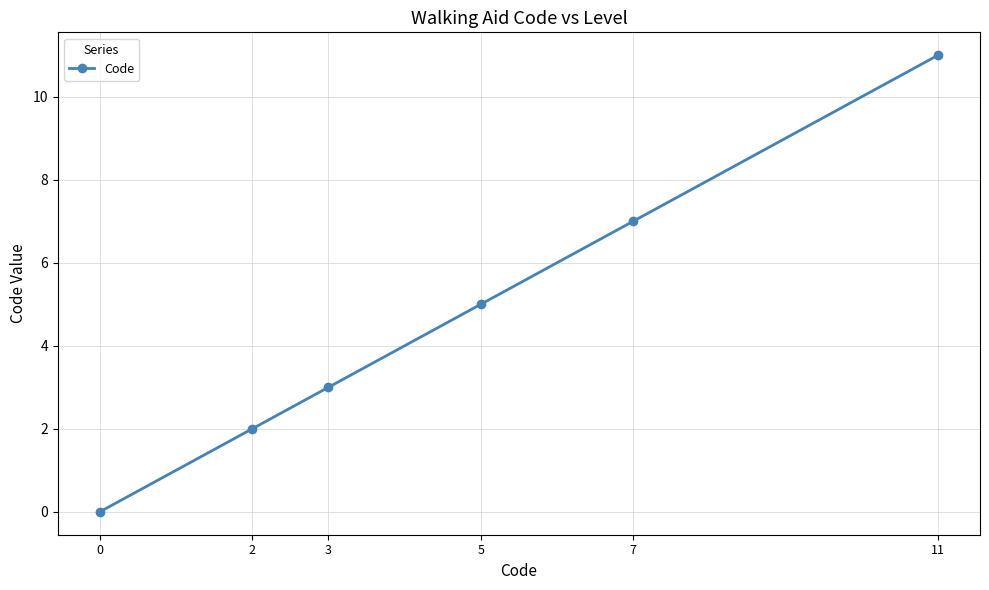

What is the greatest value displayed?

11